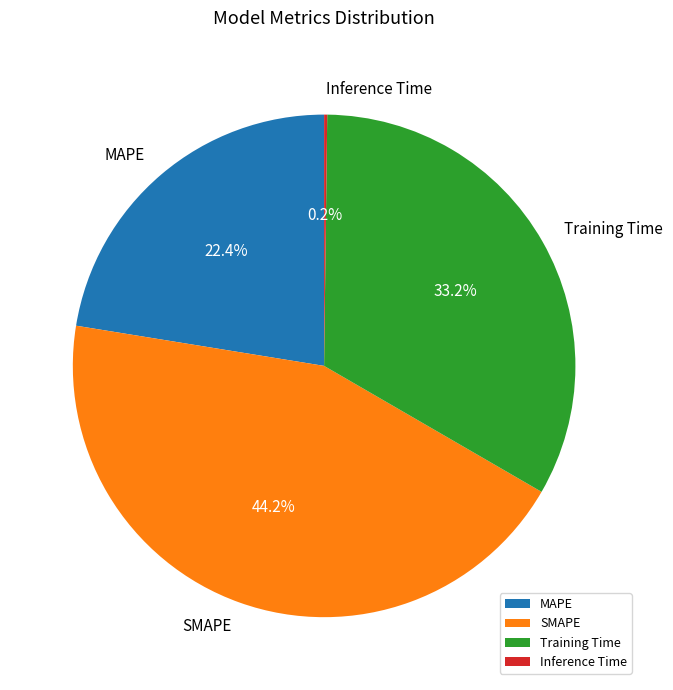

Combined, do MAPE and SMAPE account for over 50%?

Yes